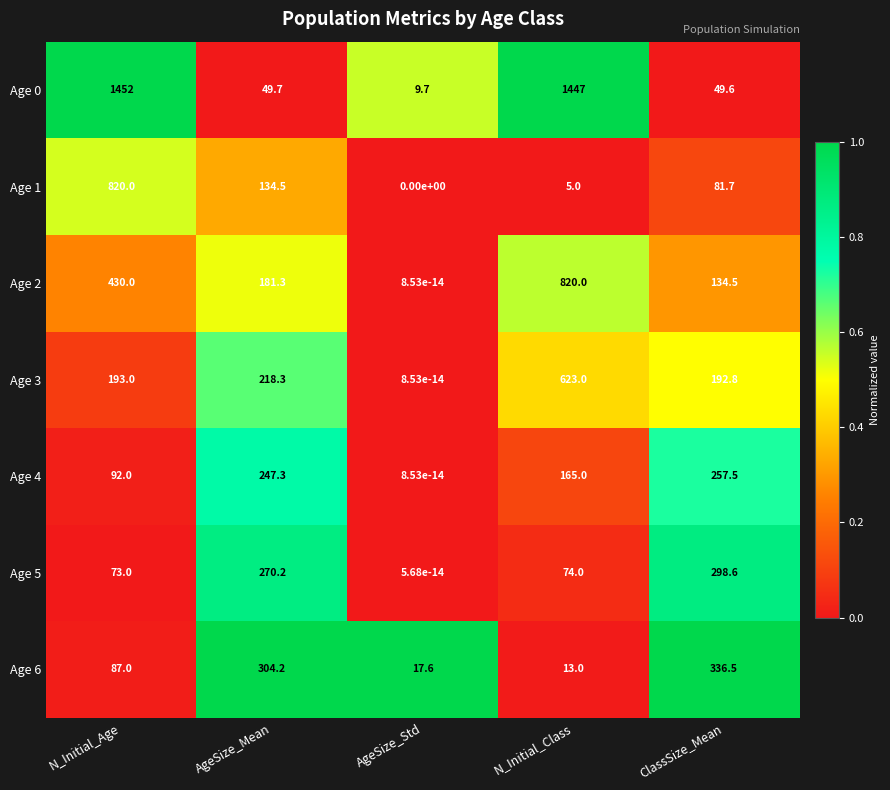

What is the spread (max minus min) of values at AgeSize_Mean?

254.5